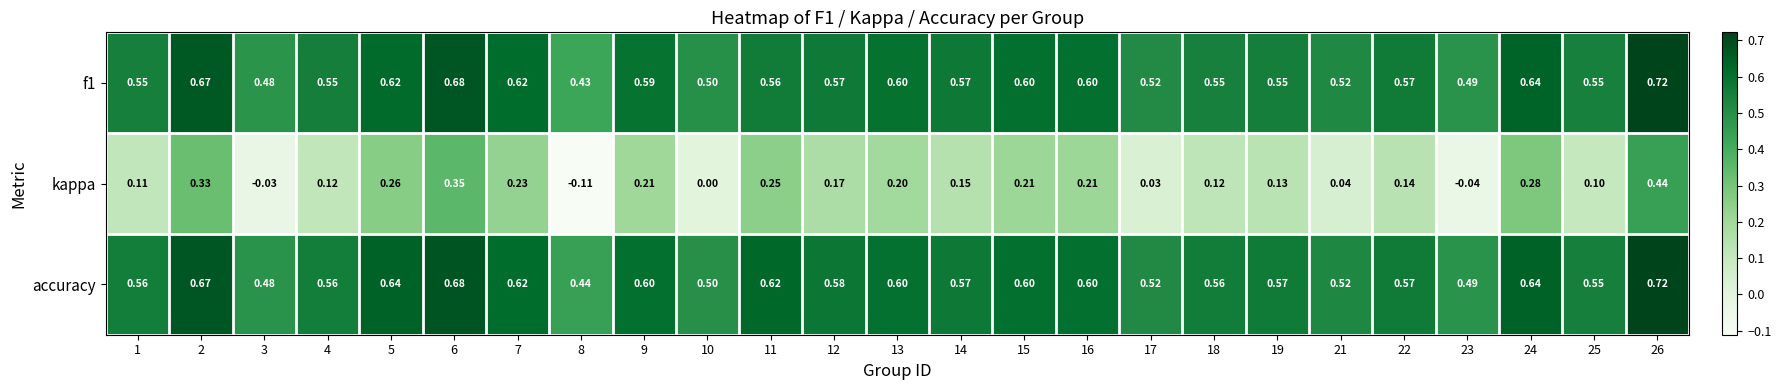

Which series has the widest spread of values?

kappa